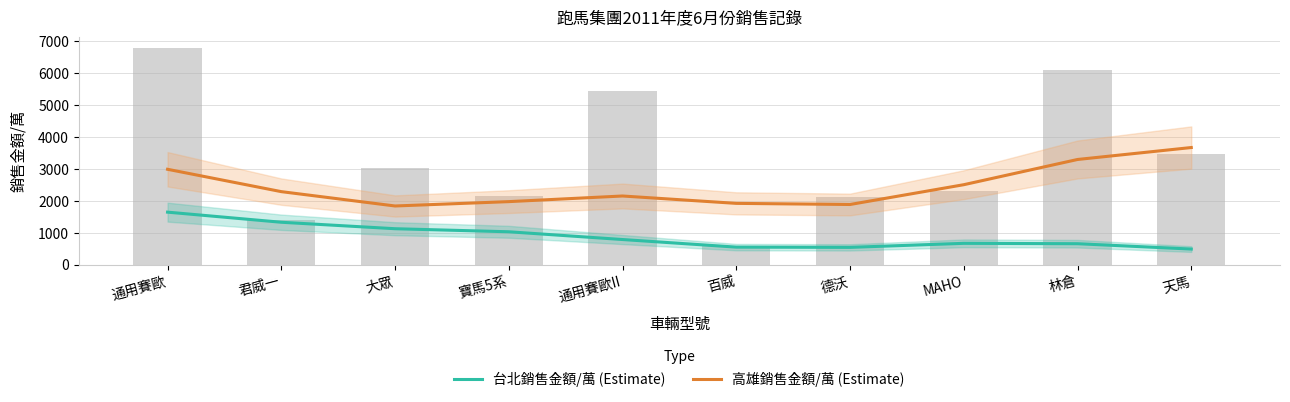

What value does the 台北銷售金額/萬 (Estimate) series have at 寶馬5系?

1035.9